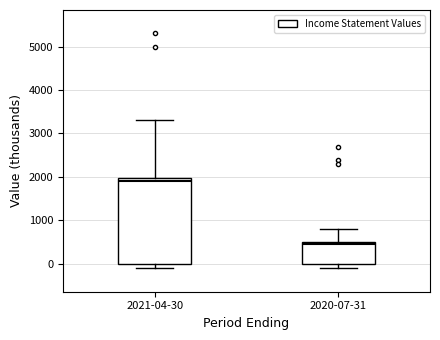

Which box's median line is the highest?

2021-04-30